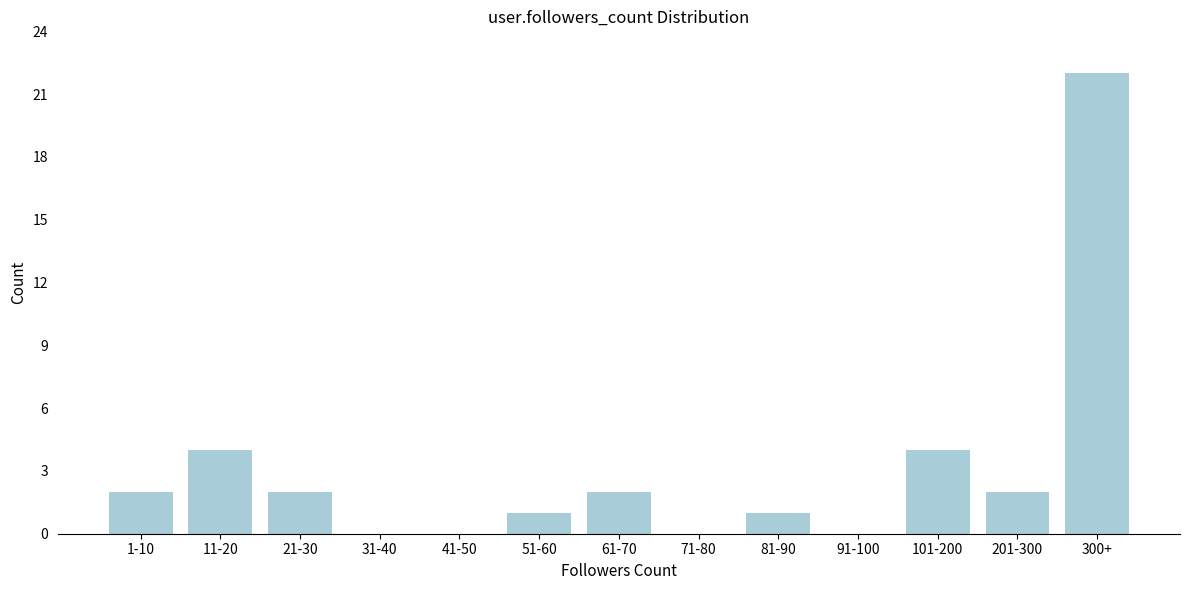

Reading right to left, list all the values displayed in this chart.

300+=22	201-300=2	101-200=4	91-100=0	81-90=1	71-80=0	61-70=2	51-60=1	41-50=0	31-40=0	21-30=2	11-20=4	1-10=2